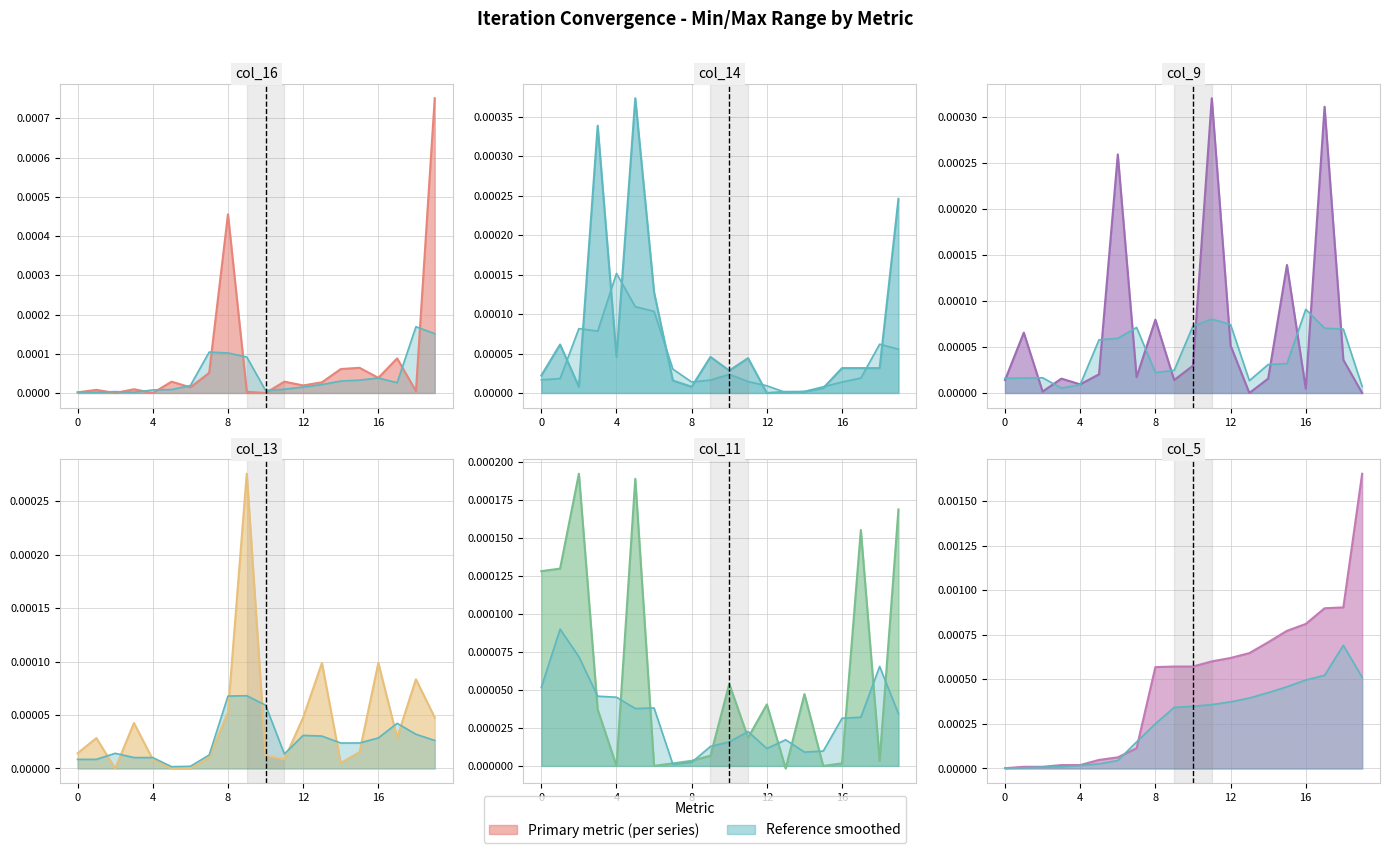

Which series ends up on top after the final intersection of col_13 line and col_14 line?

col_14 line